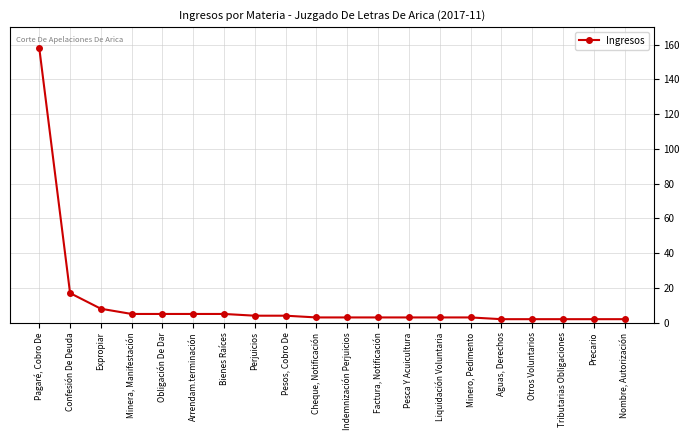

Which has a higher value, Otros Voluntarios or Expropiar?

Expropiar